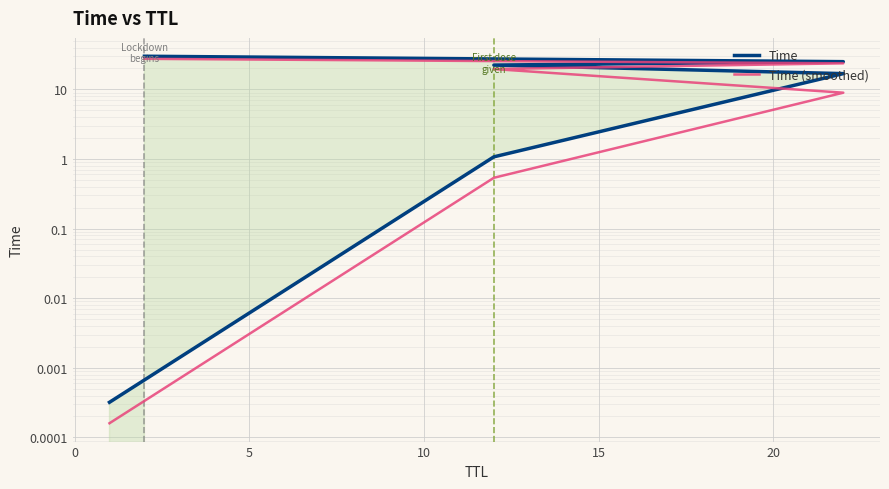

Count the number of data series in this chart.

2